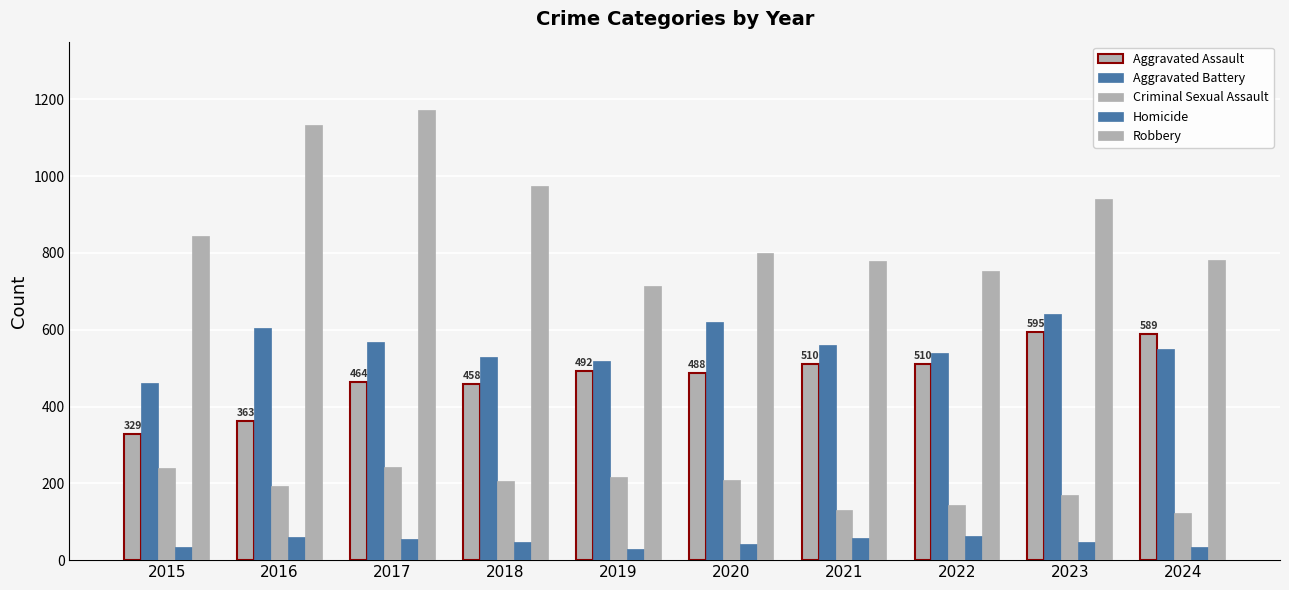

Does the chart contain any negative values?

No